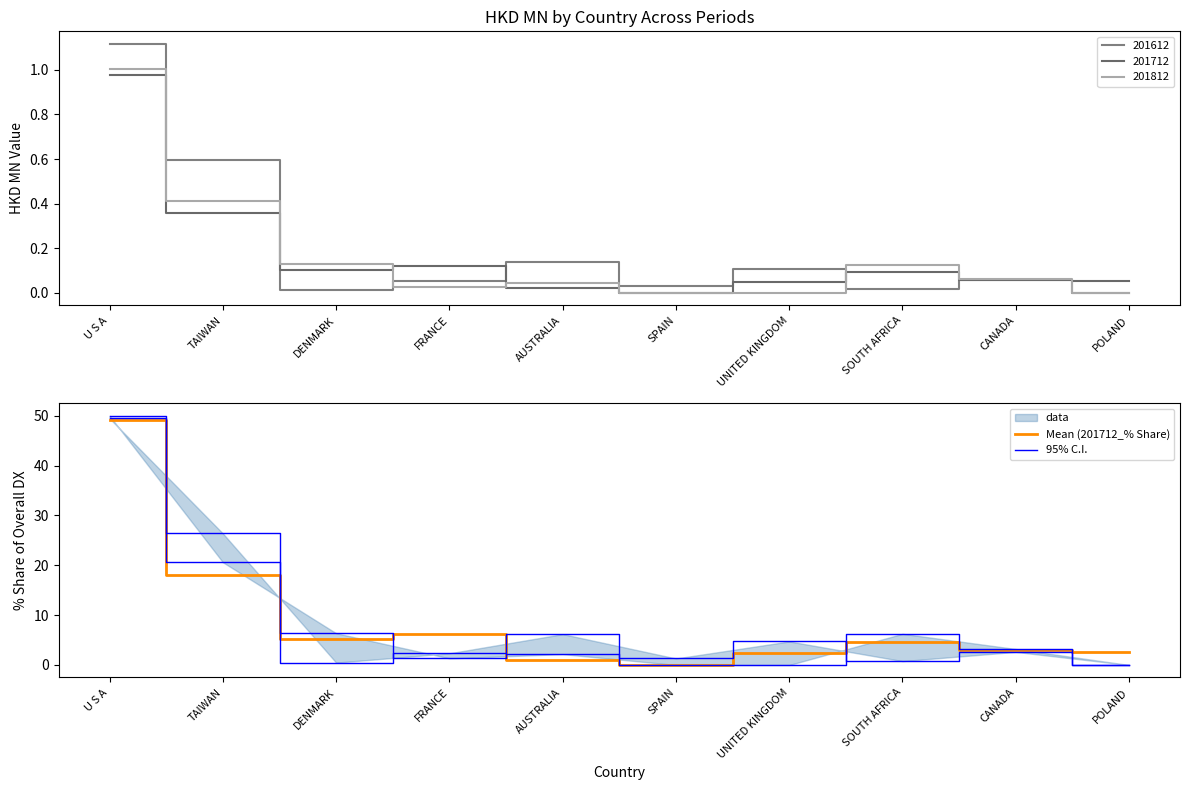

At how many categories does at least one series exceed 28?

1